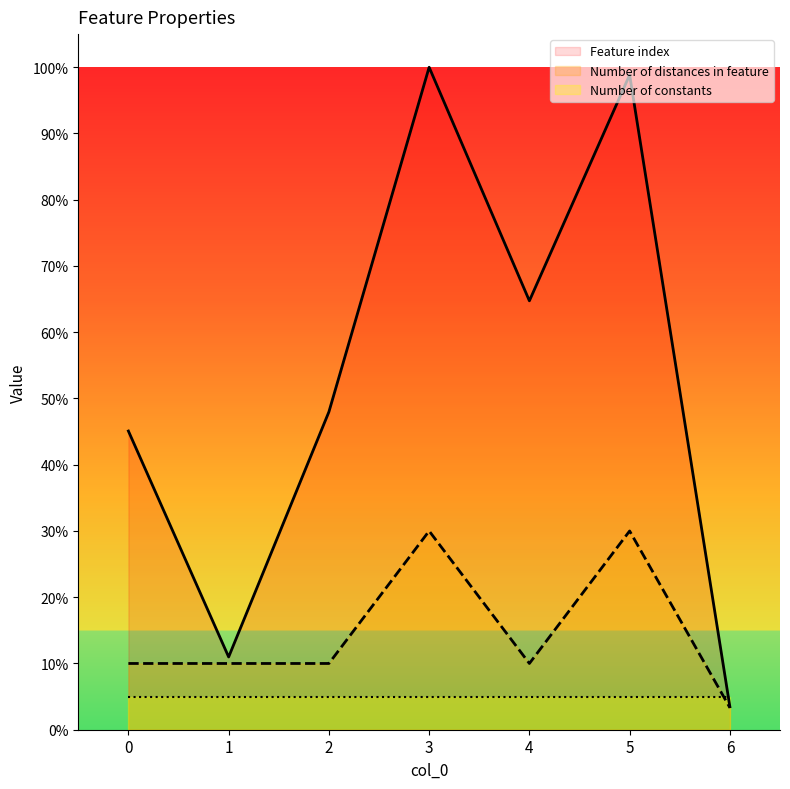

Does the chart display data point markers on the line(s)?

No